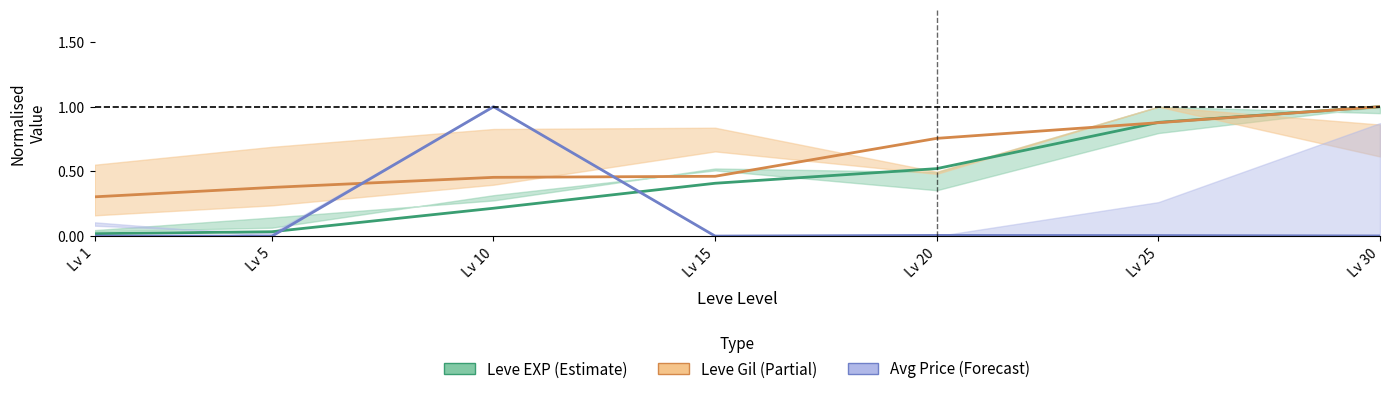

At which label is Avg Price closest to 0?

Lv 5